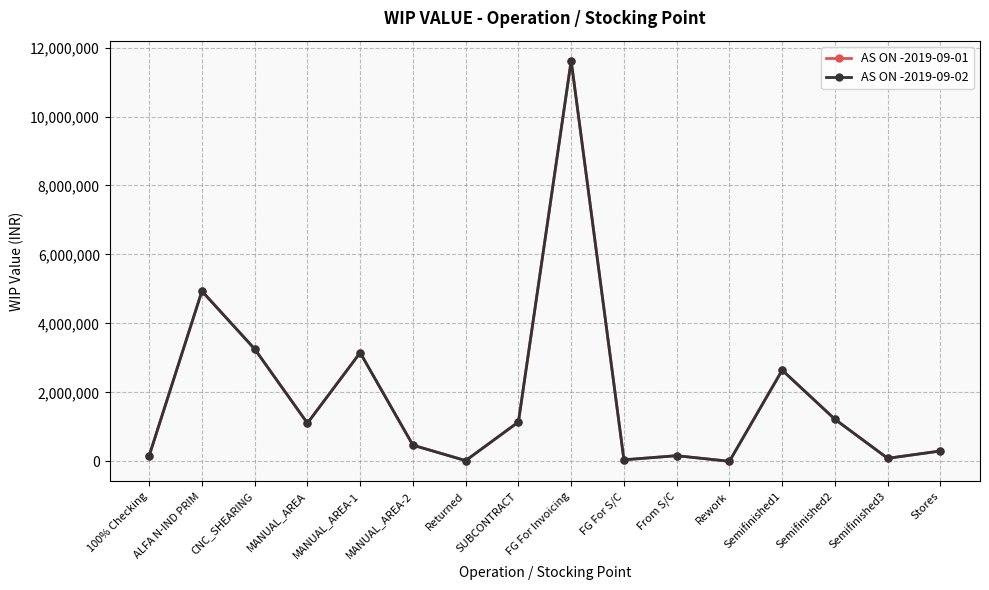

Which category has the highest value in the AS ON -2019-09-01 series?

FG For Invoicing